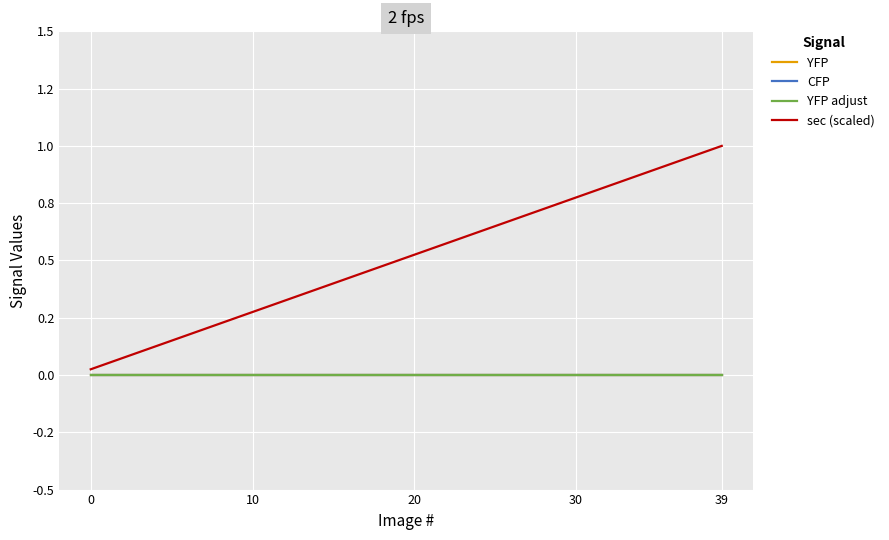

Is this an area chart (filled region under the line)?

No